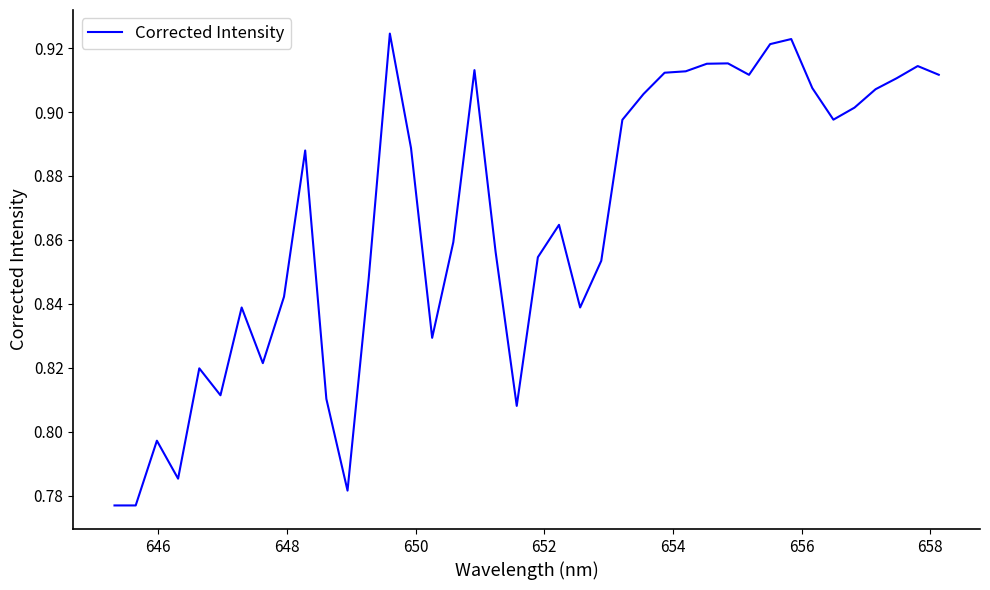

Does the chart display data point markers on the line(s)?

No